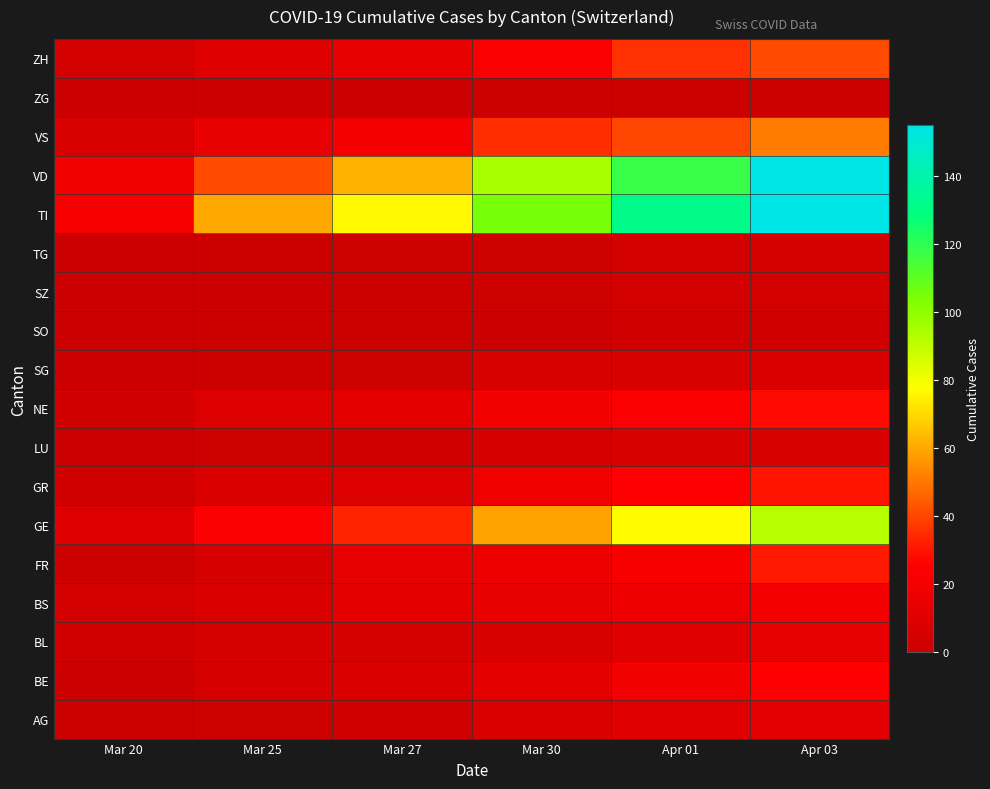

Reading left to right, list all the values displayed in this chart.

AG: Mar 20=1	Mar 25=2	Mar 27=3	Mar 30=8	Apr 01=11	Apr 03=12
BE: Mar 20=0	Mar 25=6	Mar 27=8	Mar 30=13	Apr 01=20	Apr 03=26
BL: Mar 20=3	Mar 25=5	Mar 27=5	Mar 30=7	Apr 01=11	Apr 03=14
BS: Mar 20=4	Mar 25=8	Mar 27=13	Mar 30=15	Apr 01=18	Apr 03=21
FR: Mar 20=1	Mar 25=6	Mar 27=14	Mar 30=17	Apr 01=23	Apr 03=31
GE: Mar 20=9	Mar 25=24	Mar 27=33	Mar 30=59	Apr 01=77	Apr 03=92
GR: Mar 20=3	Mar 25=8	Mar 27=9	Mar 30=19	Apr 01=26	Apr 03=30
LU: Mar 20=0	Mar 25=2	Mar 27=3	Mar 30=6	Apr 01=7	Apr 03=7
NE: Mar 20=3	Mar 25=9	Mar 27=13	Mar 30=20	Apr 01=24	Apr 03=28
SG: Mar 20=0	Mar 25=1	Mar 27=2	Mar 30=7	Apr 01=7	Apr 03=8
SO: Mar 20=0	Mar 25=1	Mar 27=1	Mar 30=0	Apr 01=3	Apr 03=3
SZ: Mar 20=0	Mar 25=0	Mar 27=1	Mar 30=2	Apr 01=4	Apr 03=4
TG: Mar 20=0	Mar 25=1	Mar 27=2	Mar 30=2	Apr 01=4	Apr 03=5
TI: Mar 20=22	Mar 25=60	Mar 27=76	Mar 30=105	Apr 01=132	Apr 03=155
VD: Mar 20=20	Mar 25=41	Mar 27=62	Mar 30=95	Apr 01=118	Apr 03=155
VS: Mar 20=7	Mar 25=15	Mar 27=21	Mar 30=35	Apr 01=40	Apr 03=51
ZG: Mar 20=0	Mar 25=0	Mar 27=0	Mar 30=1	Apr 01=1	Apr 03=1
ZH: Mar 20=4	Mar 25=10	Mar 27=15	Mar 30=24	Apr 01=36	Apr 03=41